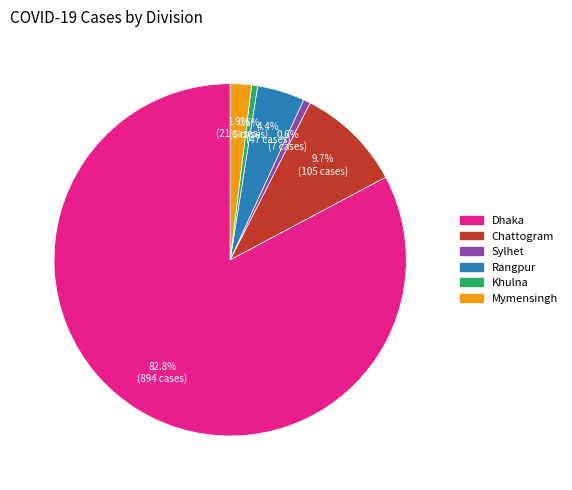

The Chattogram slice represents 10% of the pie. True or false?

True